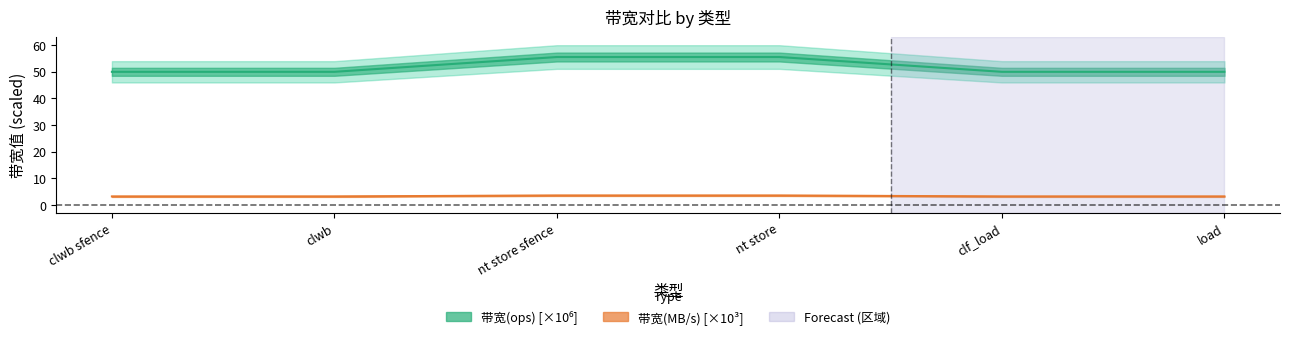

Which series has the largest range (max minus min)?

带宽(ops)